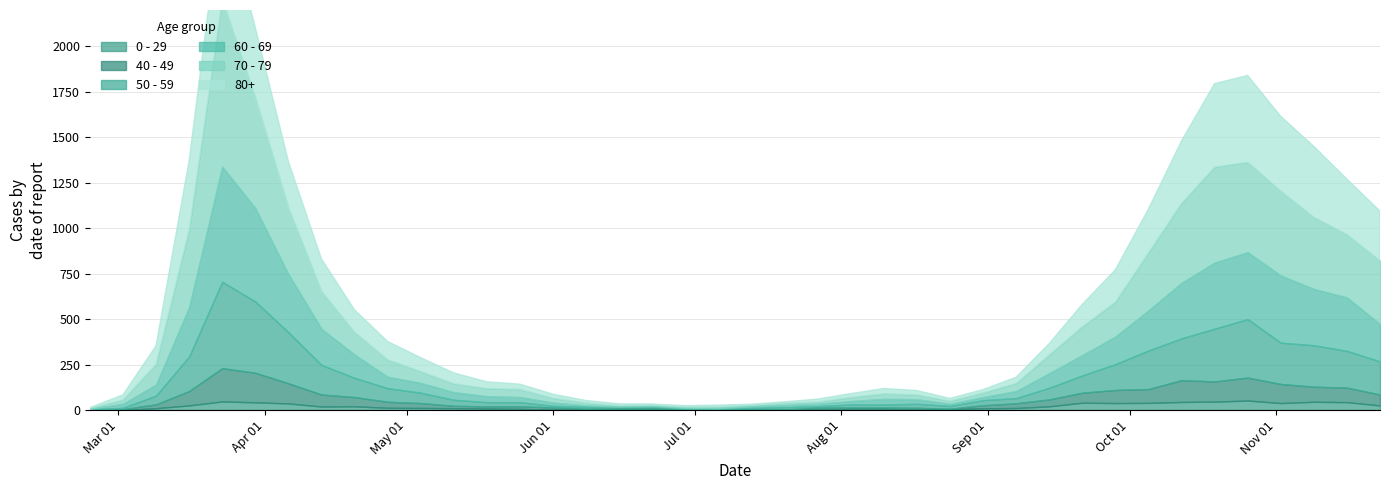

How many lines are shown in the chart?

6